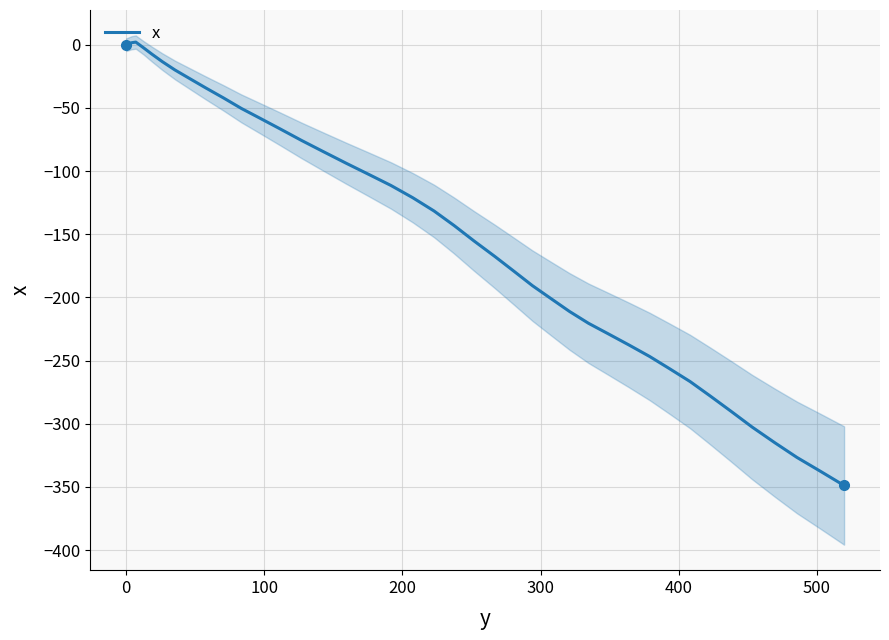

What is the sum of all values?

-5942.2